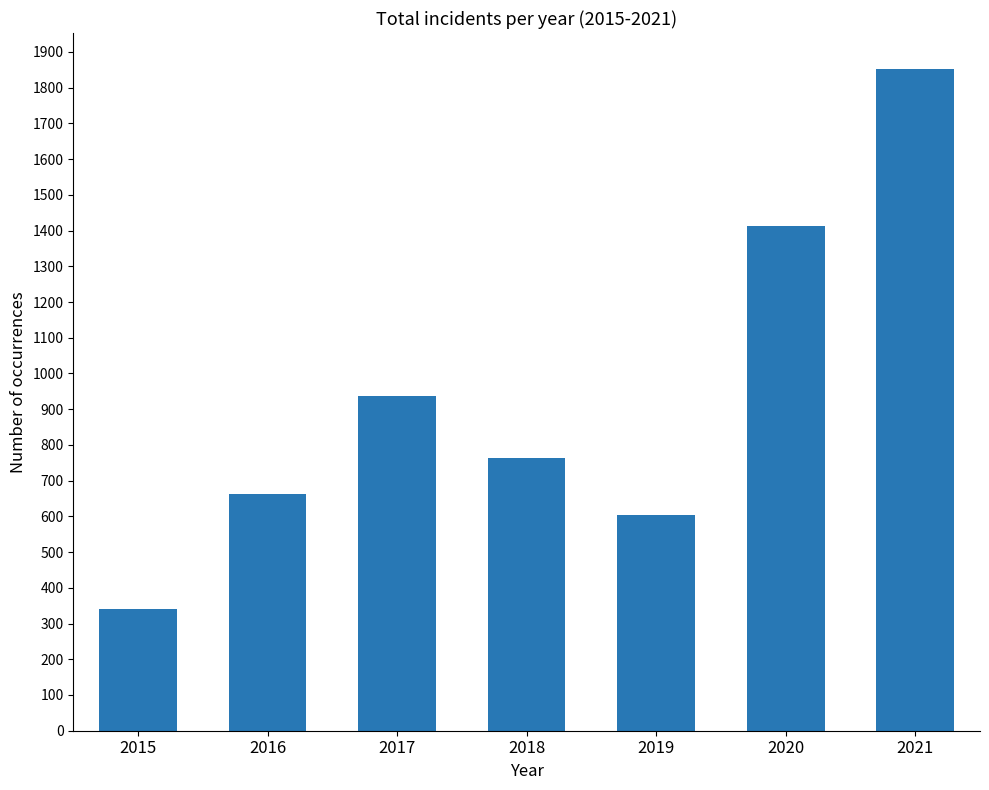

Rank the categories by value from lowest to highest.

2015, 2019, 2016, 2018, 2017, 2020, 2021